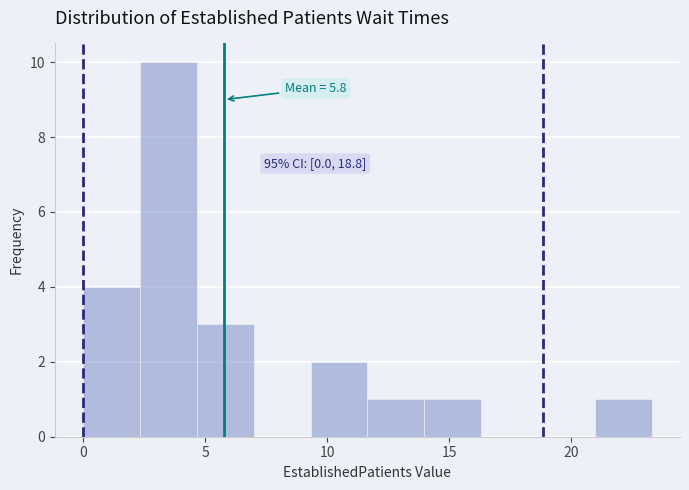

Which range on the x-axis has the tallest bar?

2.5 to 4.5